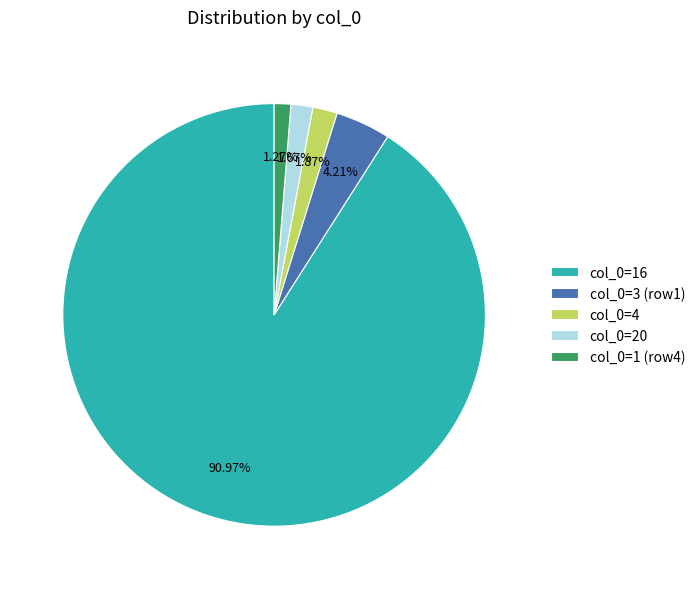

Which has a higher value, col_0=4 or col_0=1 (row4)?

col_0=4